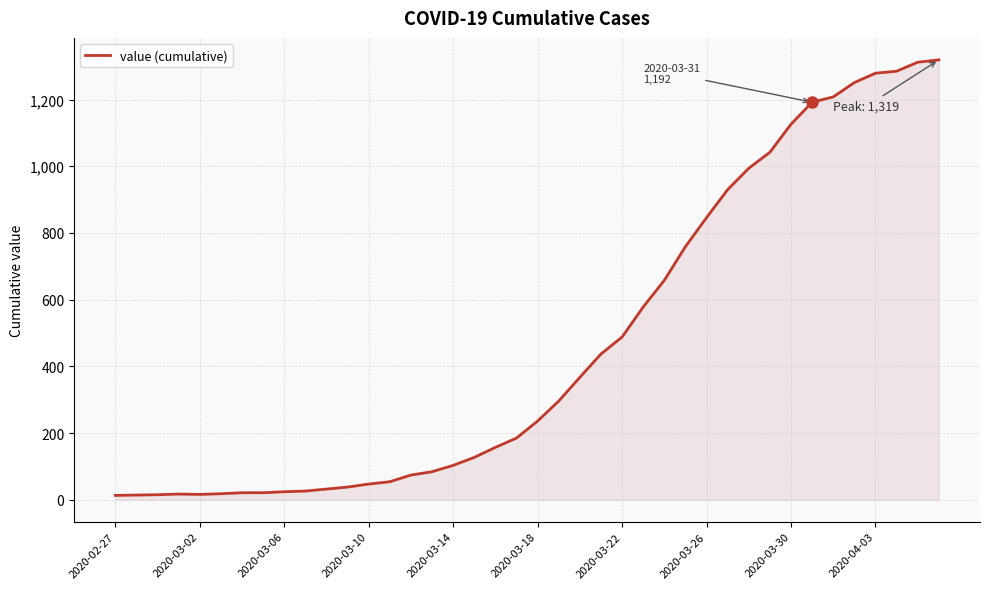

What is the greatest value displayed?

1319